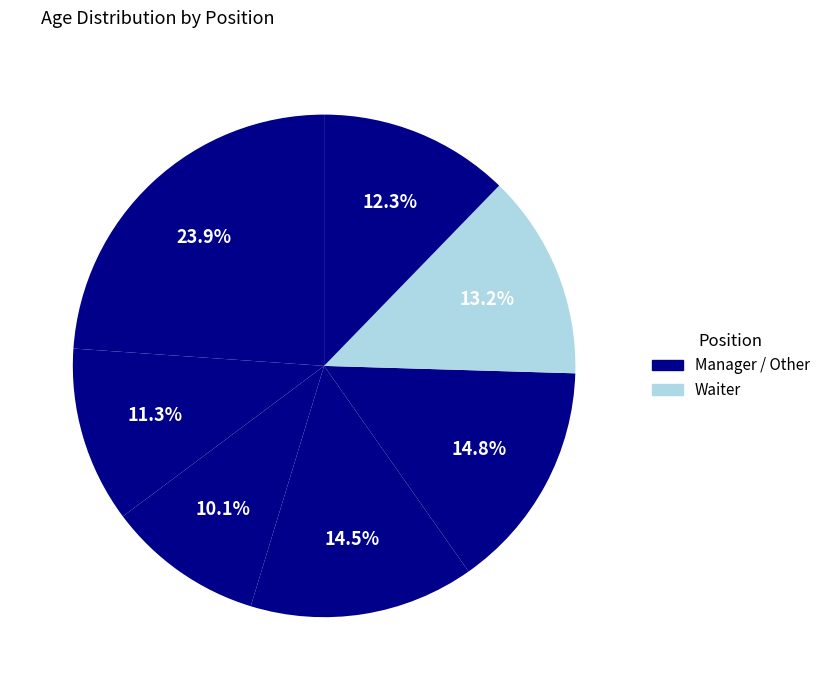

How many slices are in this pie chart?

7